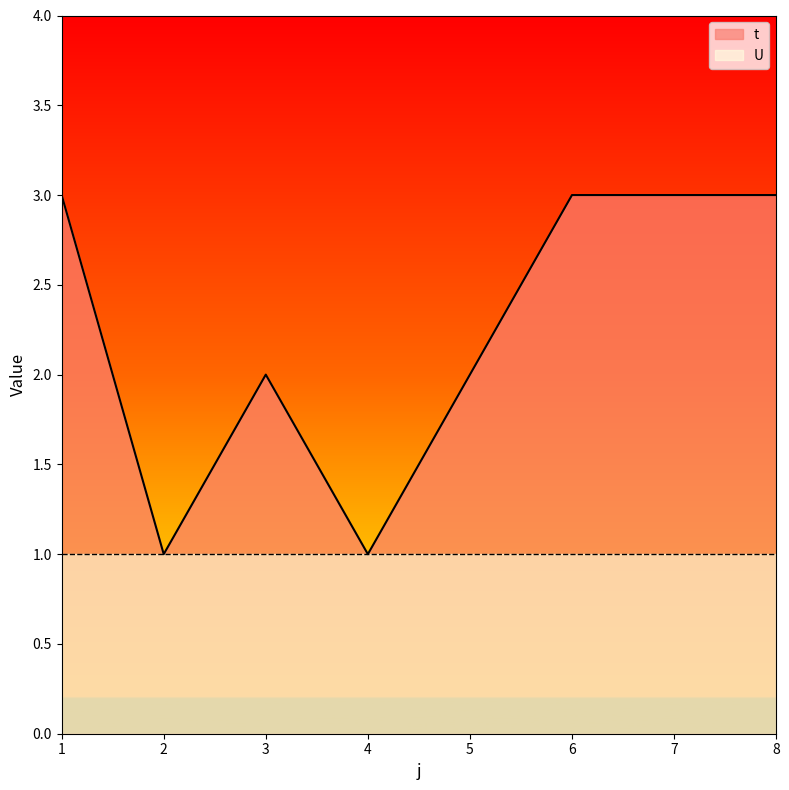

What is the minimum value shown in the chart?

1